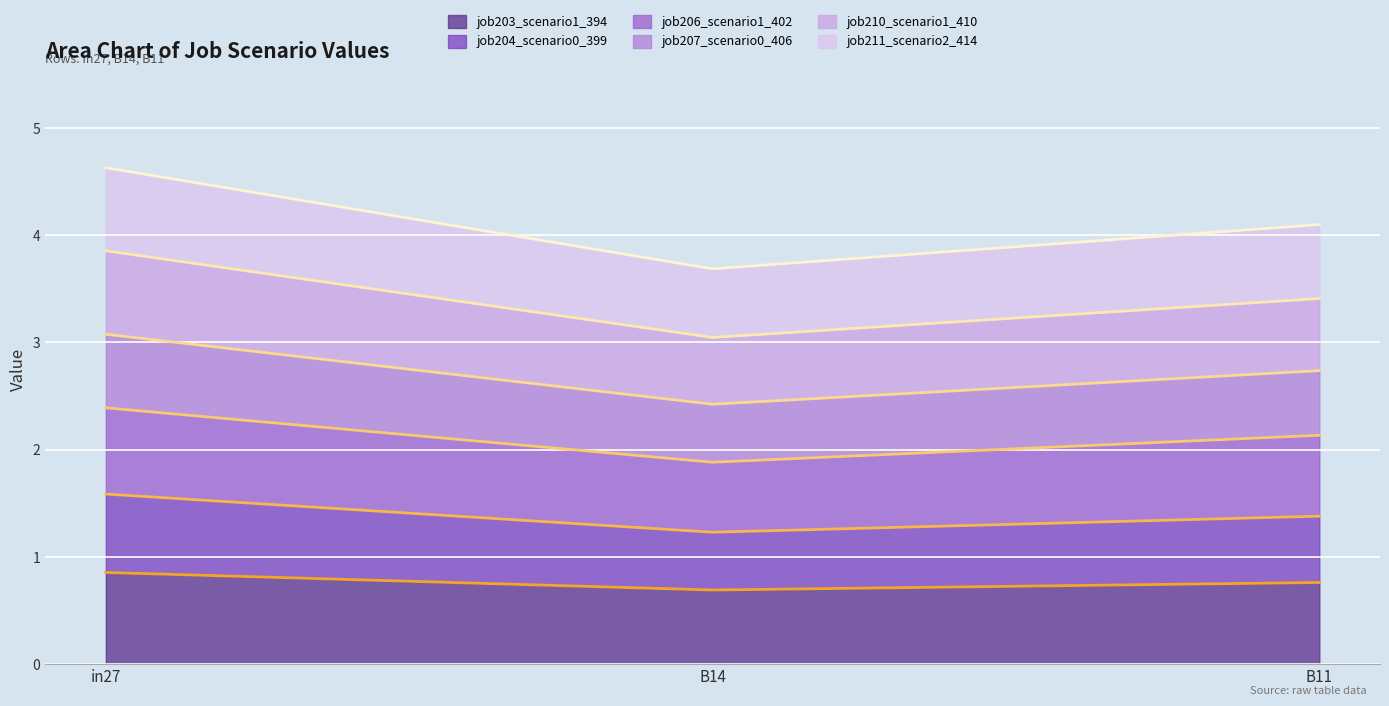

What is the approximate value of job210_scenario1_410_line at in27?

3.9